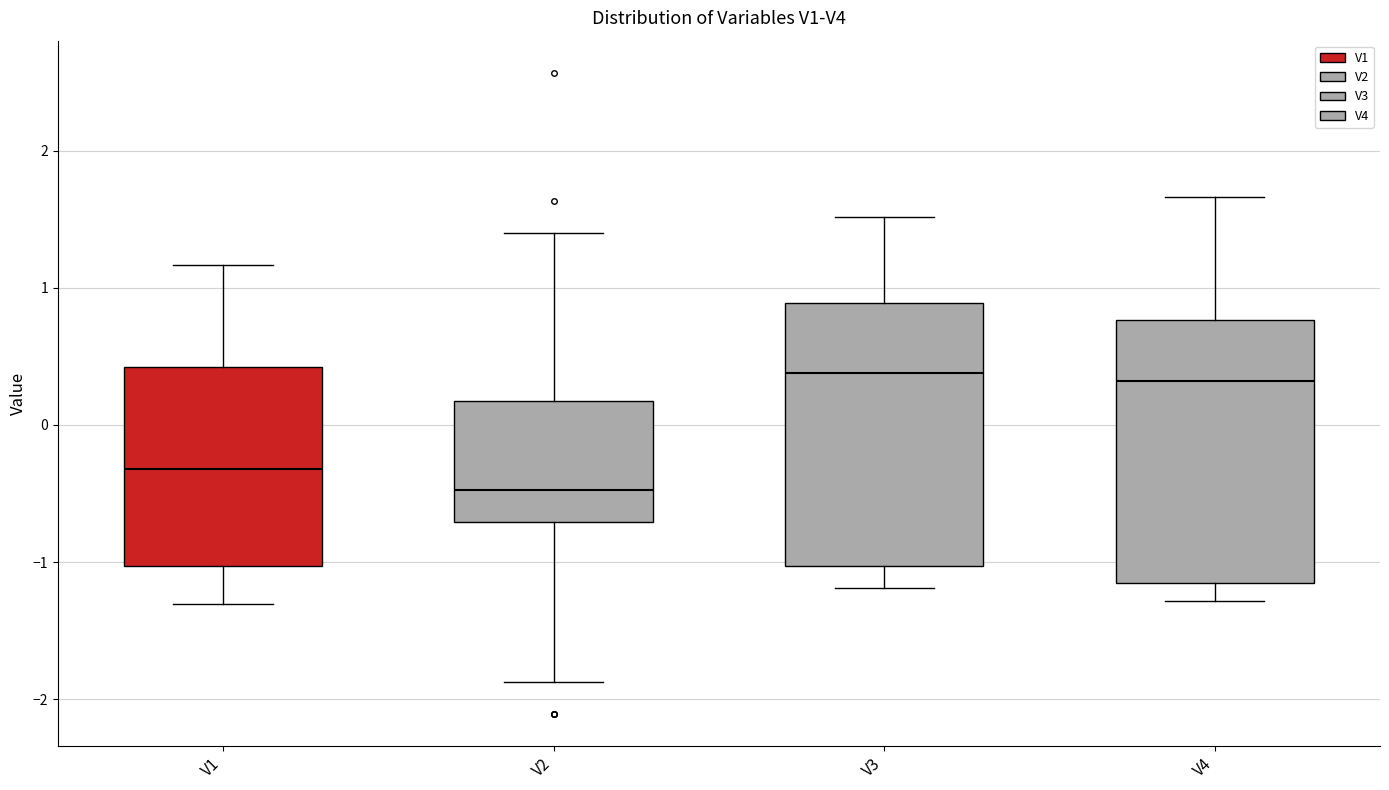

Reading left to right, read every box against the y-axis: the position of its median line, the range the box covers, and the ends of its whiskers. The values are not printed on the chart, so give them approximately, as read against the axis.

V1: median -0.3, box -1.0 to 0.4, whiskers -1.3 to 1.2
V2: median -0.5, box -0.7 to 0.2, whiskers -1.9 to 1.4
V3: median 0.4, box -1.0 to 0.9, whiskers -1.2 to 1.5
V4: median 0.3, box -1.2 to 0.8, whiskers -1.3 to 1.7